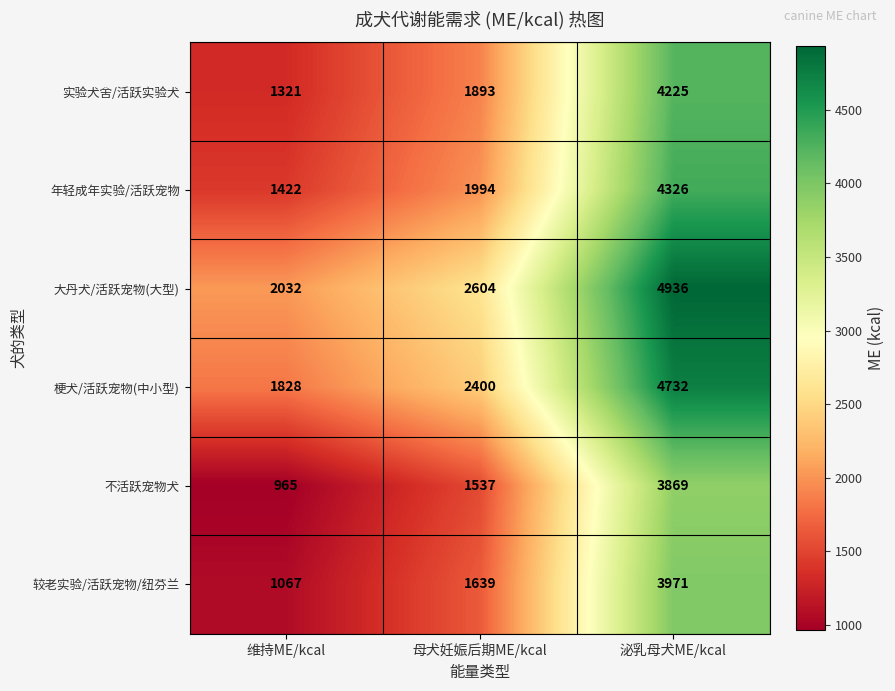

What value does the 年轻成年实验/活跃宠物 series have at 维持ME/kcal?

1422